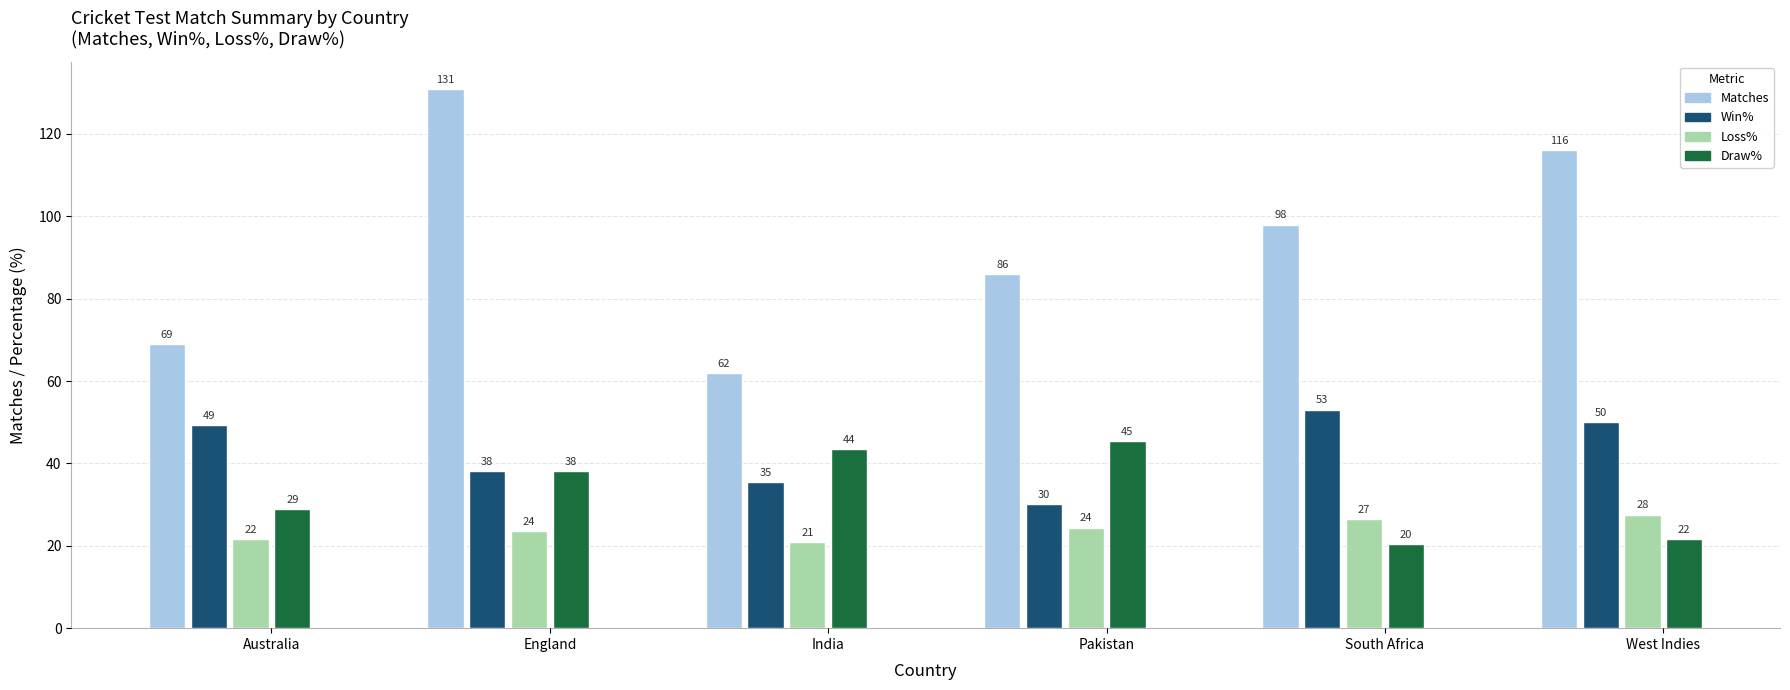

Which series has the largest total across all categories?

Matches